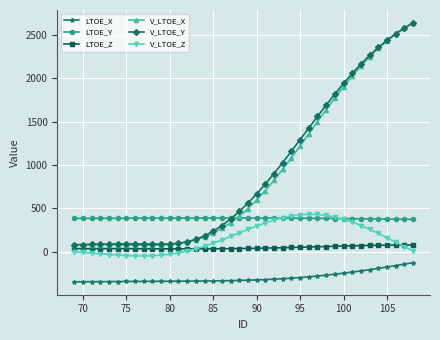

Which series has the largest range (max minus min)?

V_LTOE_X